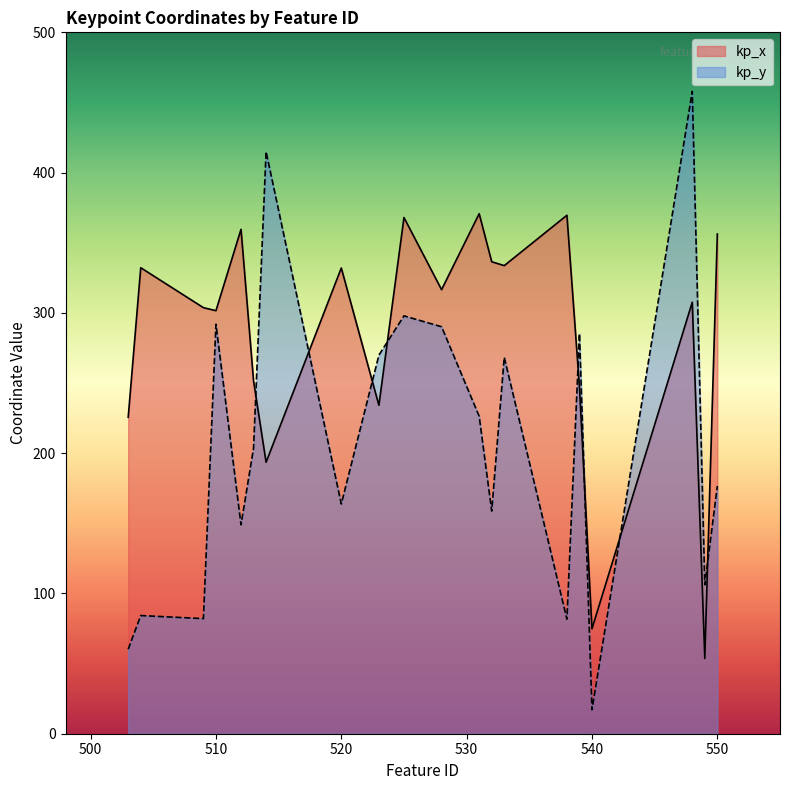

The kp_y series shows 84.2 at 504. True or false?

True